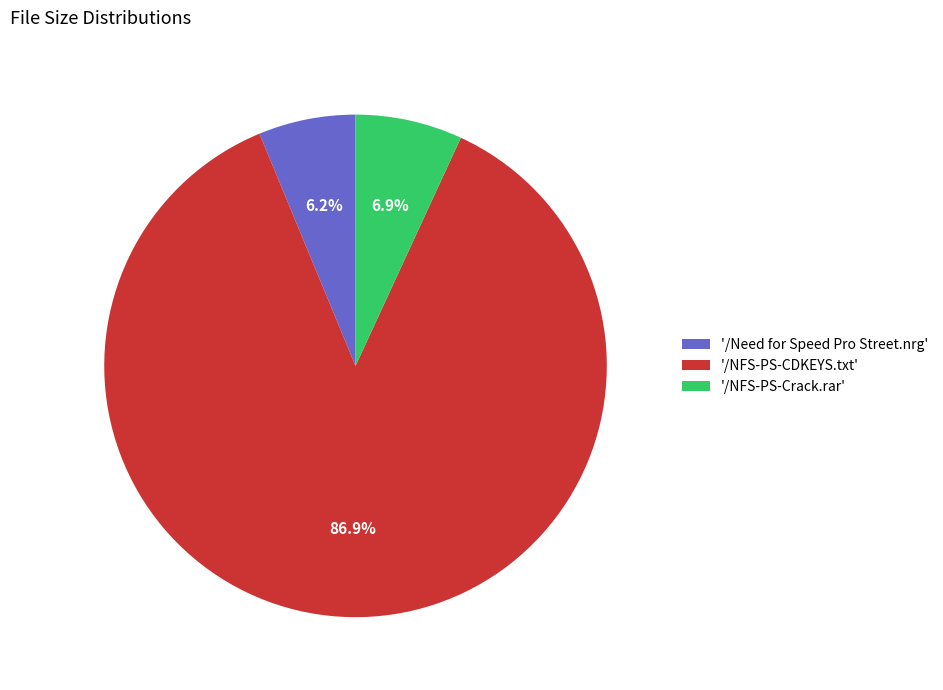

Is '/NFS-PS-Crack.rar' the majority of the pie?

No